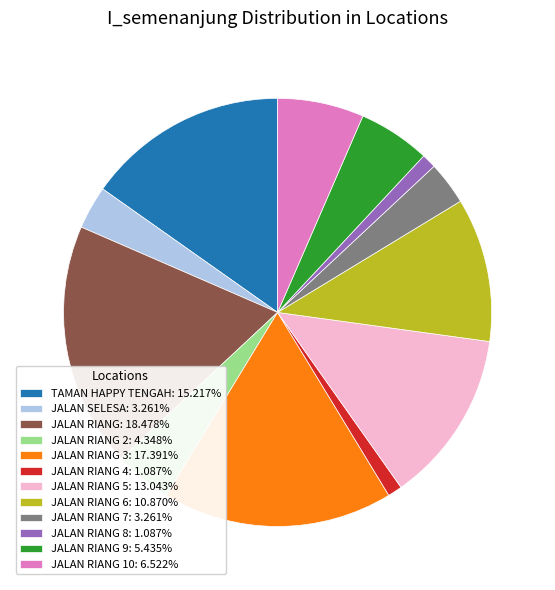

Does JALAN RIANG: 18.478% account for over 50% of the chart?

No